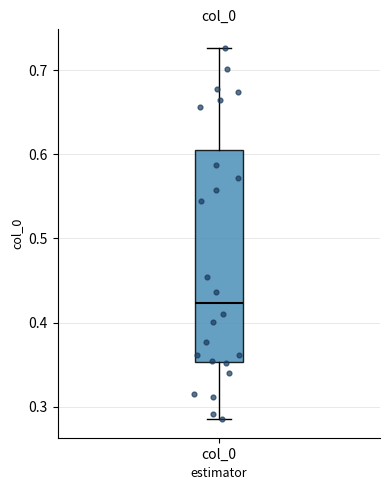

Read this box plot against the y-axis: the position of the median line, the range covered by the box, and the ends of both whiskers. The values are not printed on the chart, so give them approximately, as read against the axis.

median 0.42, box 0.35 to 0.60, whiskers 0.29 to 0.73